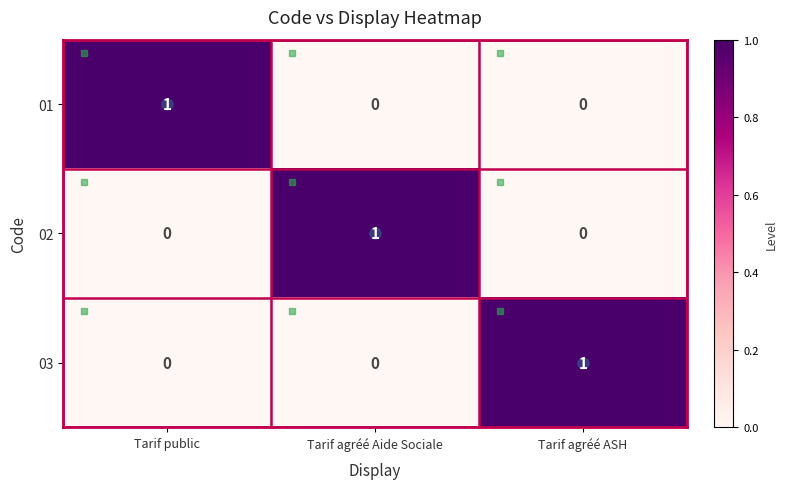

The 03 series shows 0 at Tarif agréé Aide Sociale. True or false?

True